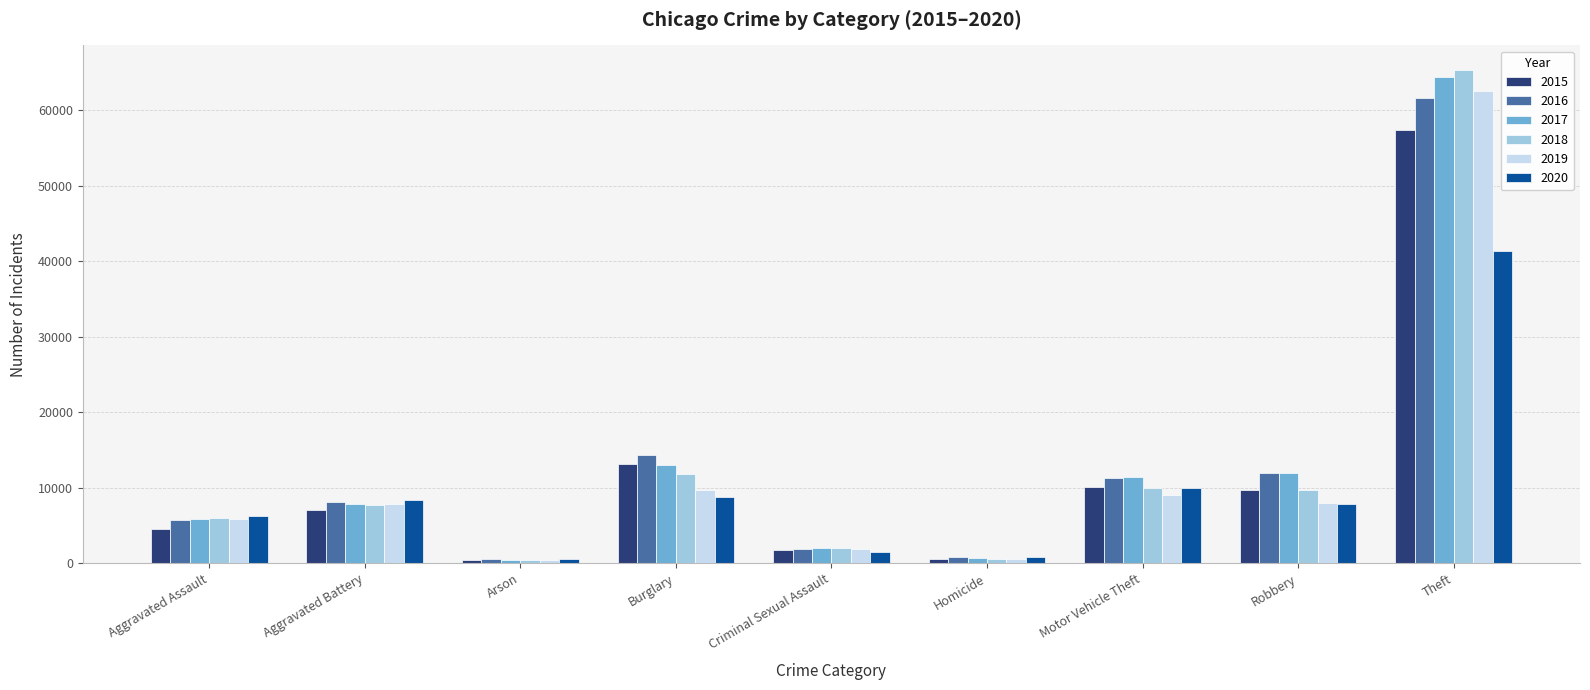

Which label corresponds to the largest value in the chart?

Theft